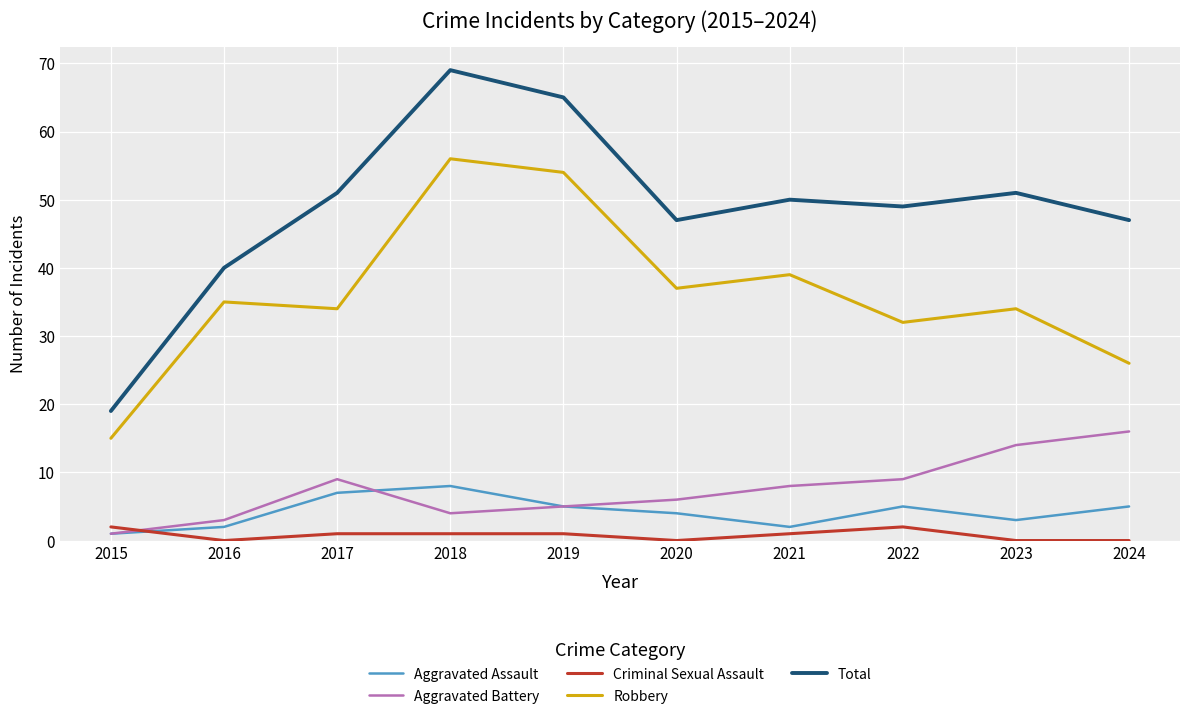

True or false: Aggravated Assault and Total intersect in this chart.

False